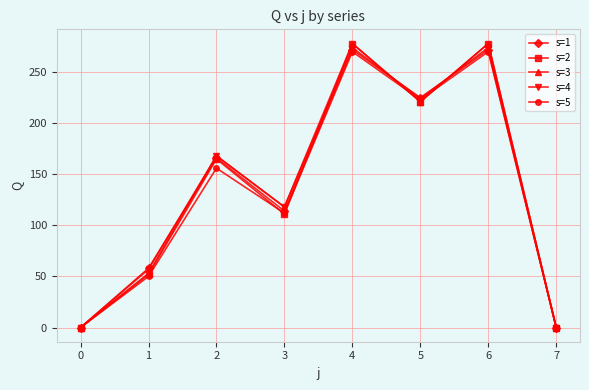

True or false: s=2 has a value of 278 at 4.

True